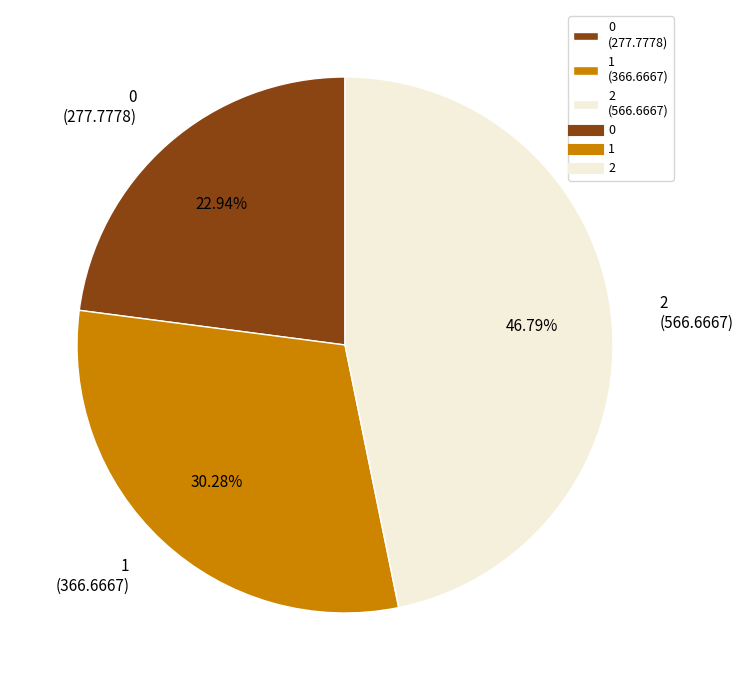

Is the sum of 0 and 2 greater than half?

Yes